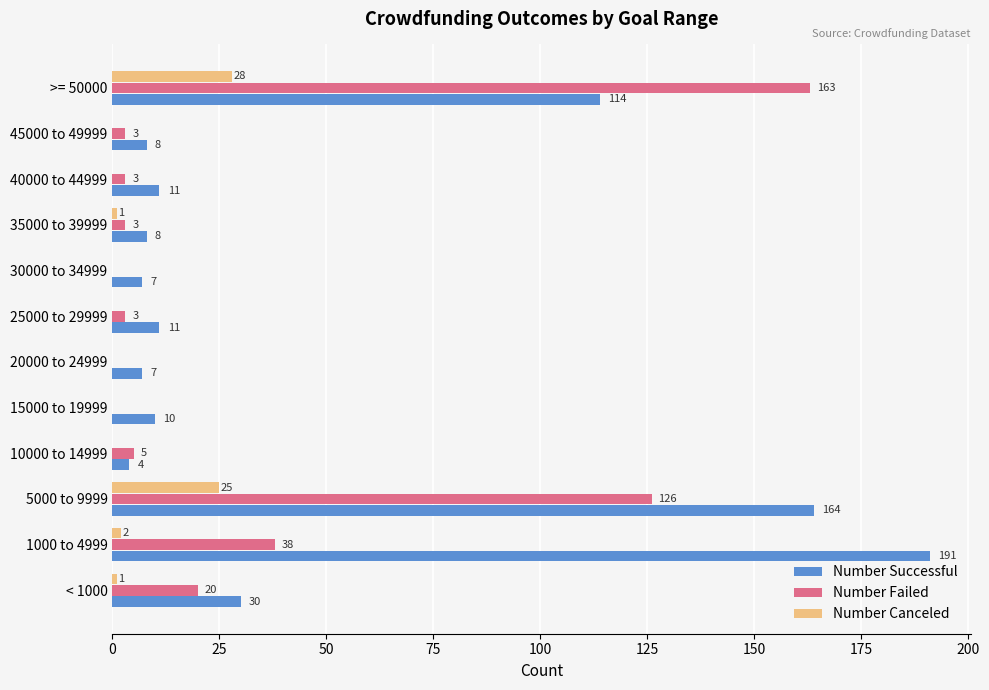

Which category has the highest value across all series?

1000 to 4999